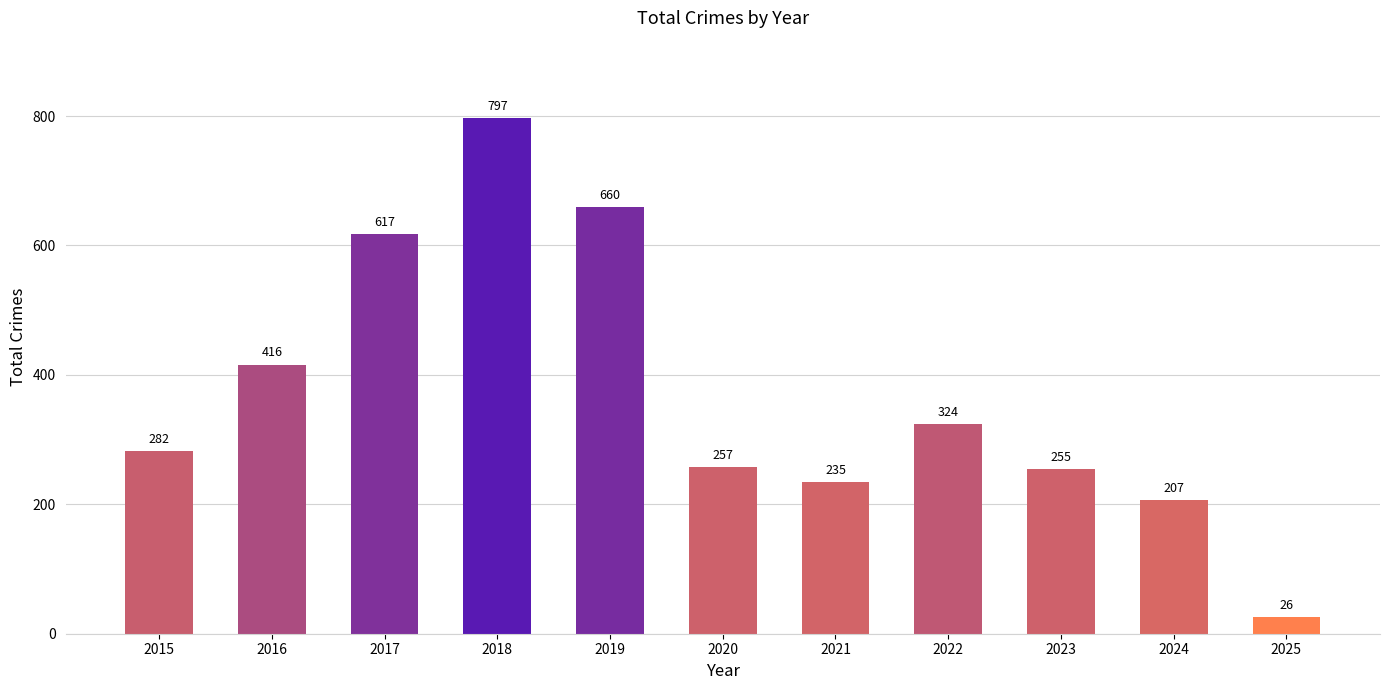

Between 2023 and 2017, which is larger?

2017